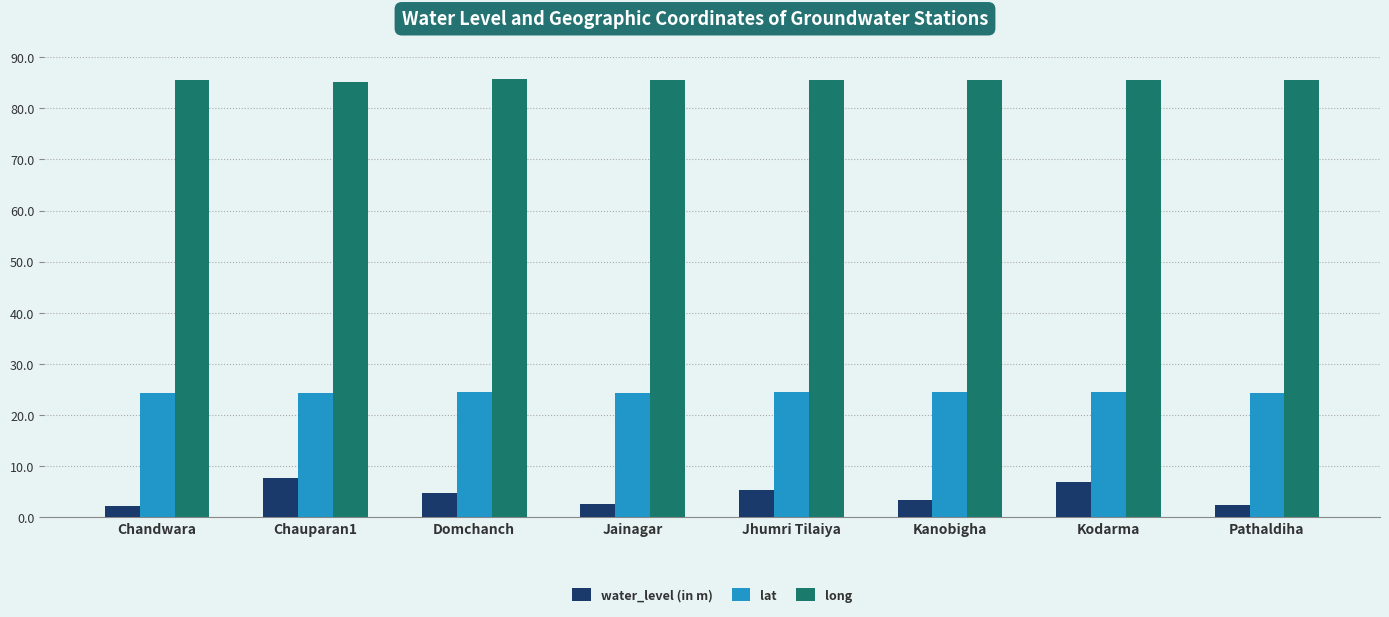

The value of long at Pathaldiha is 85.6. True or false?

True